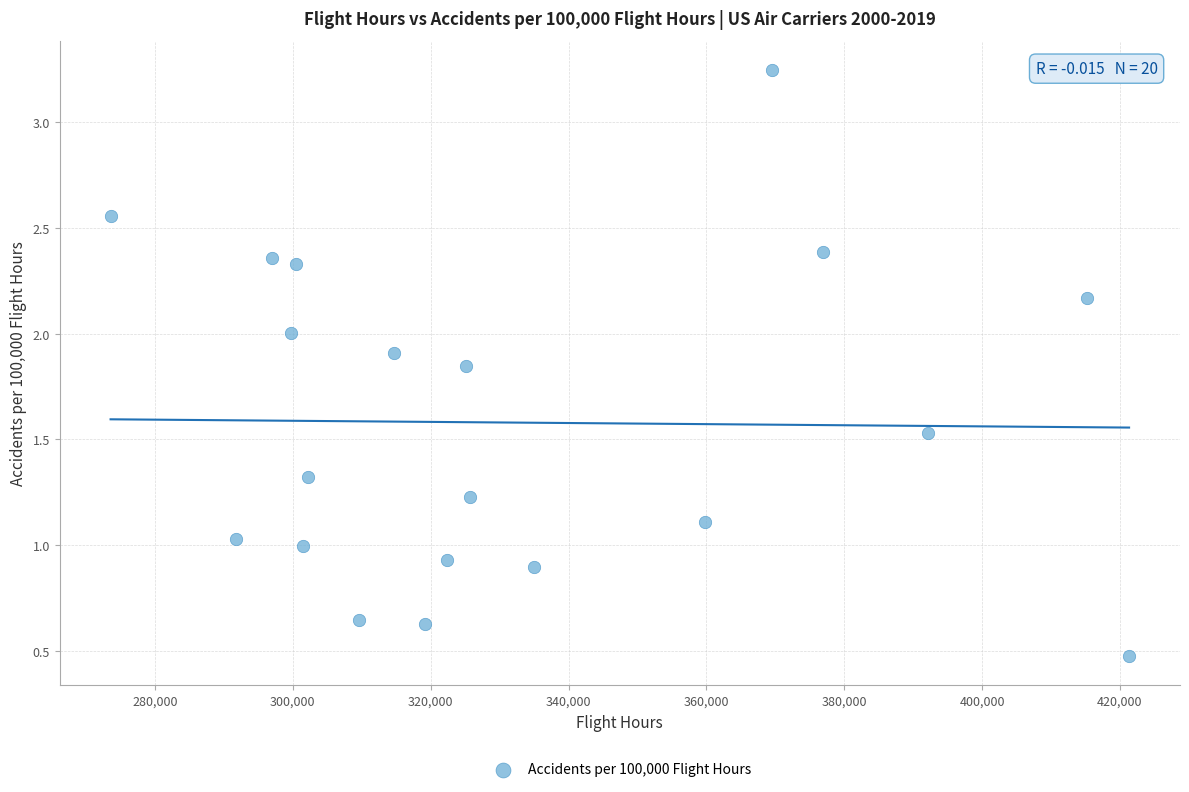

What is the range of X values (max minus min)?

147760.0